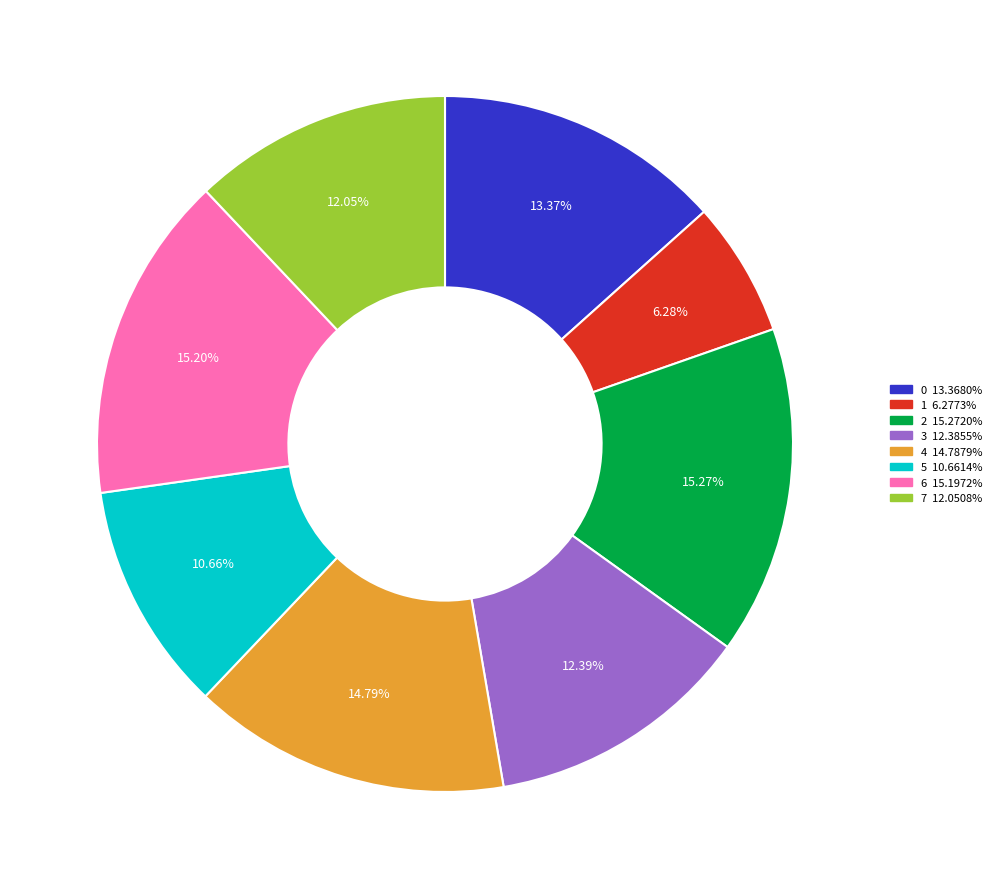

Combined, do 5 and 3 account for over 50%?

No